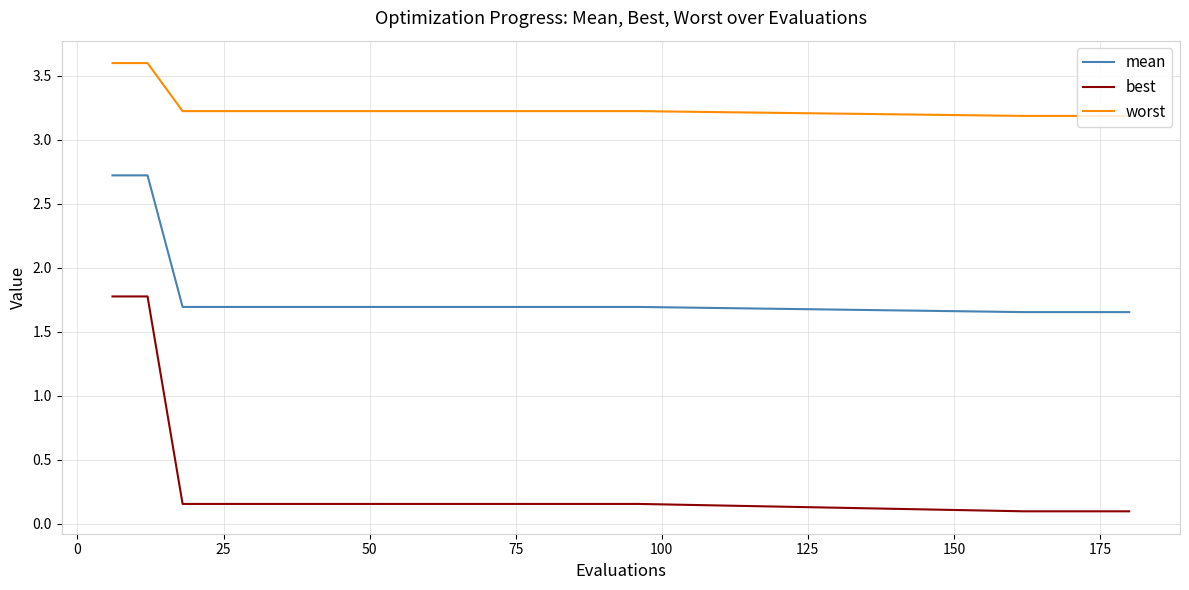

True or false: best and worst intersect in this chart.

False